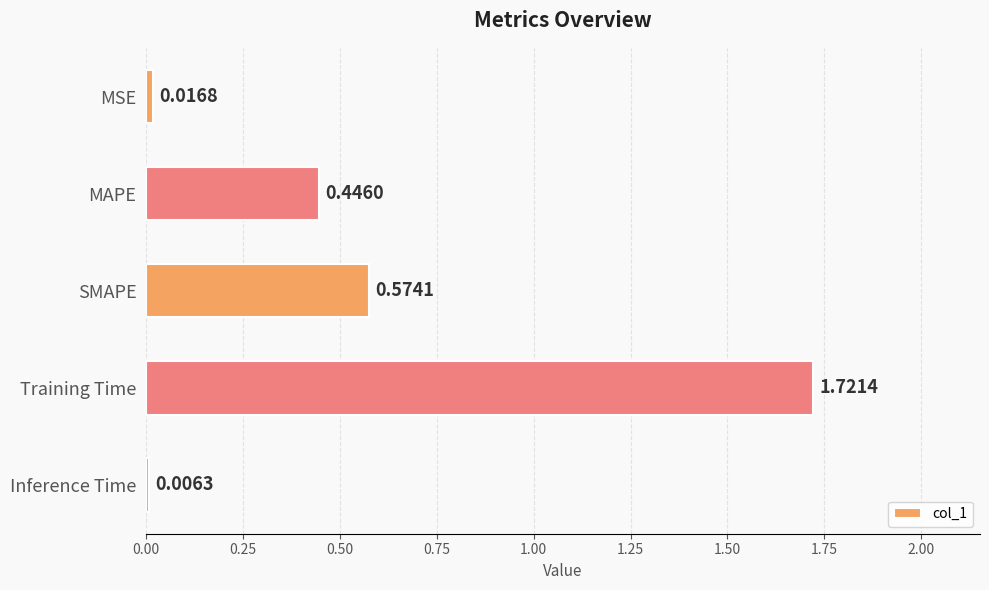

Which label corresponds to the largest value in the chart?

Training Time